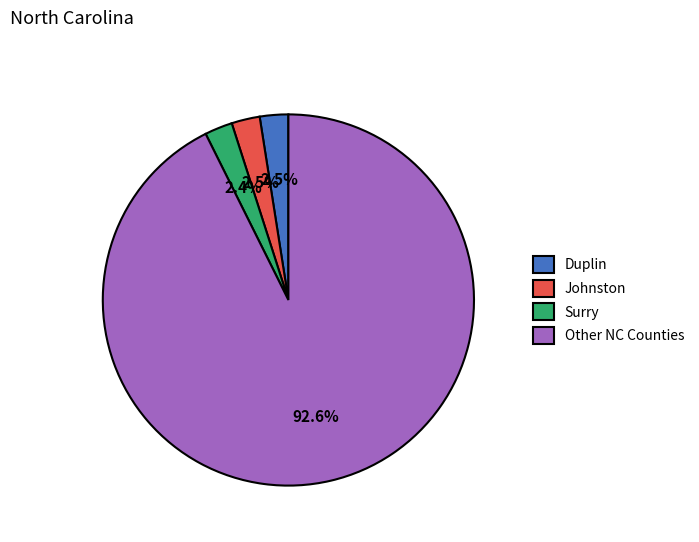

Which slice represents more than half of the pie?

Other NC Counties